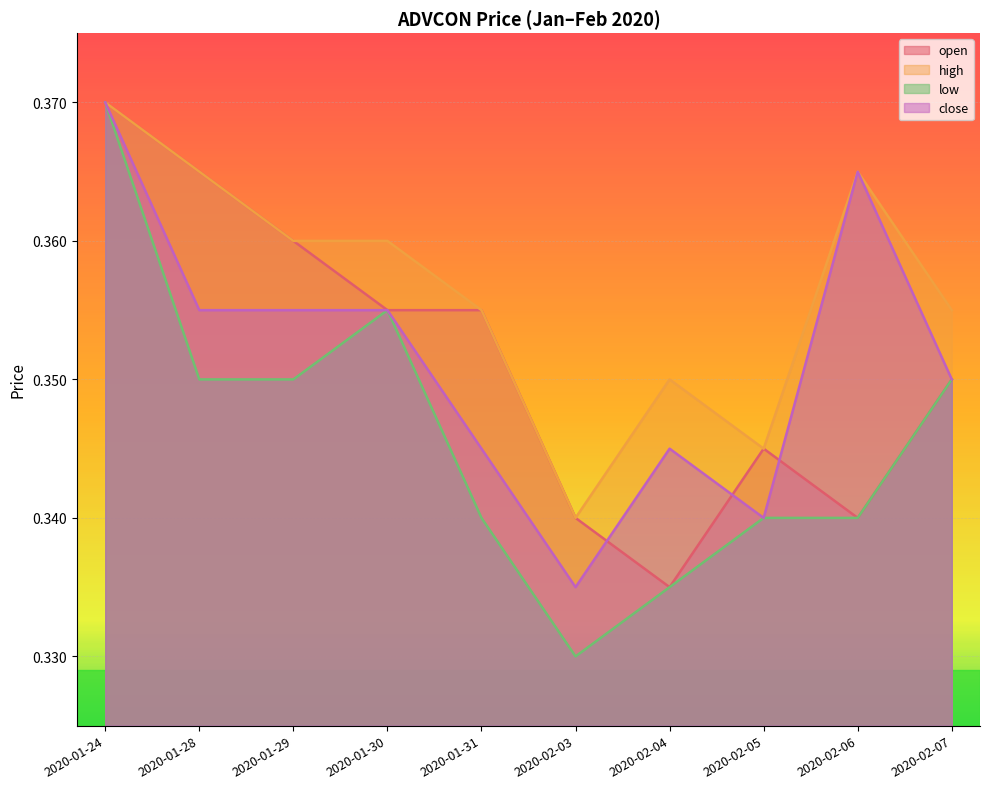

At which category does low reach its first local peak?

2020-01-30